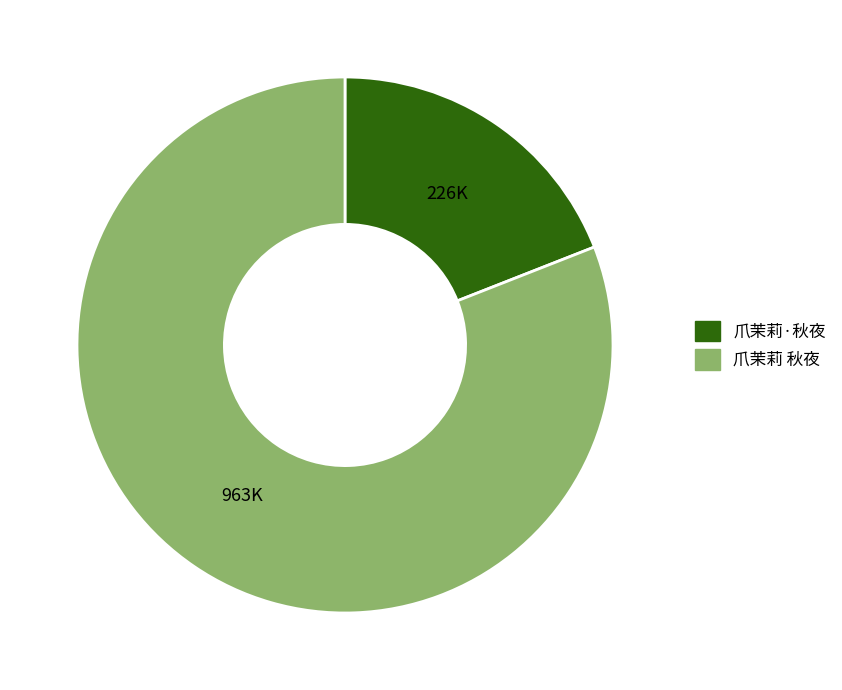

Rank the categories by value from highest to lowest.

爪茉莉 秋夜, 爪茉莉·秋夜